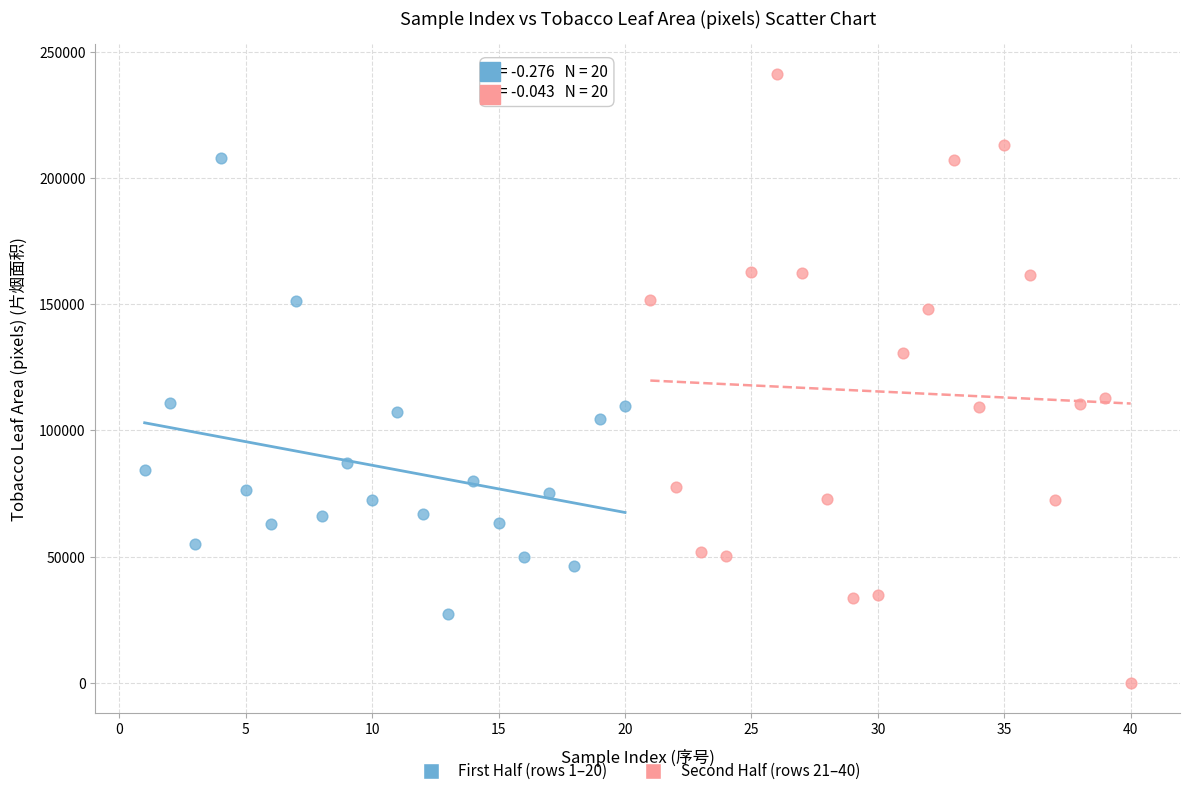

Which series has the largest Y range (max minus min)?

Second Half (rows 21–40)